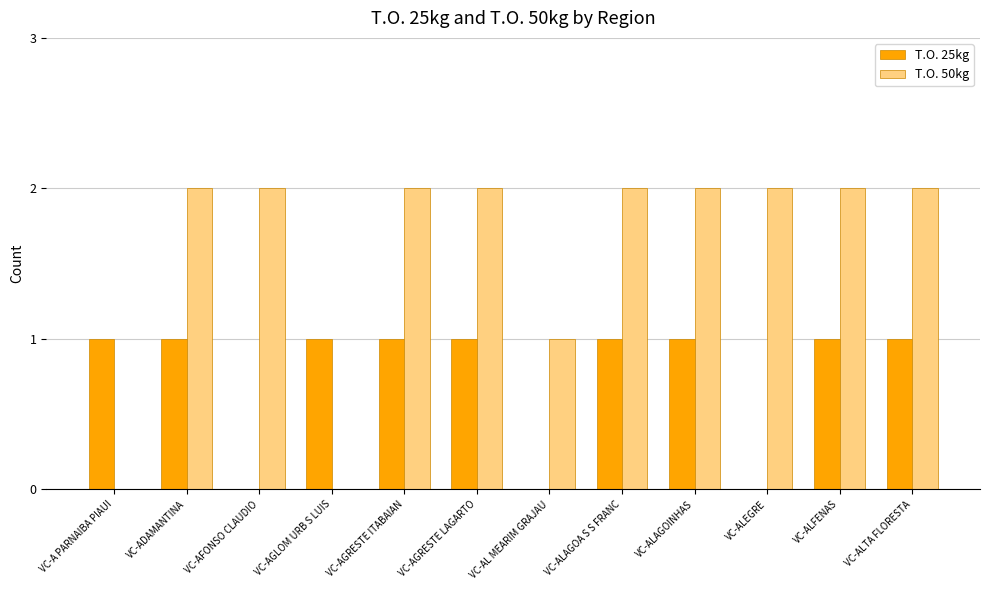

Count the number of data series in this chart.

2